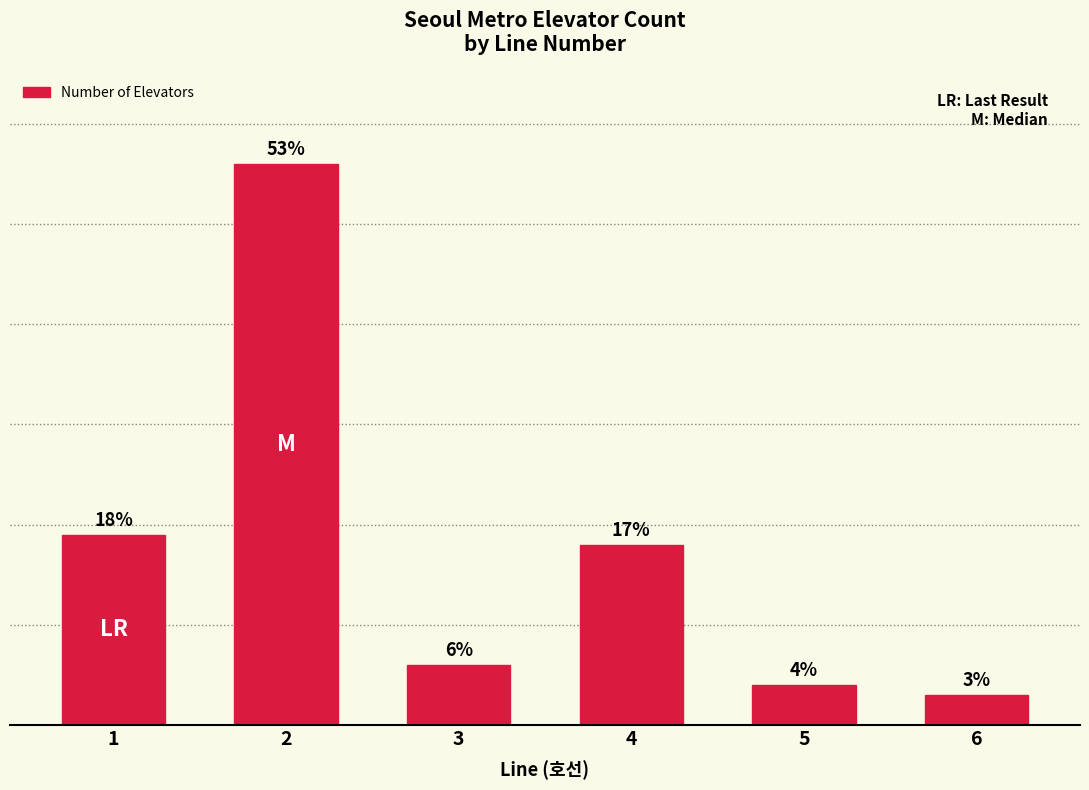

List the labels in order of value, largest first.

2, 1, 4, 3, 5, 6